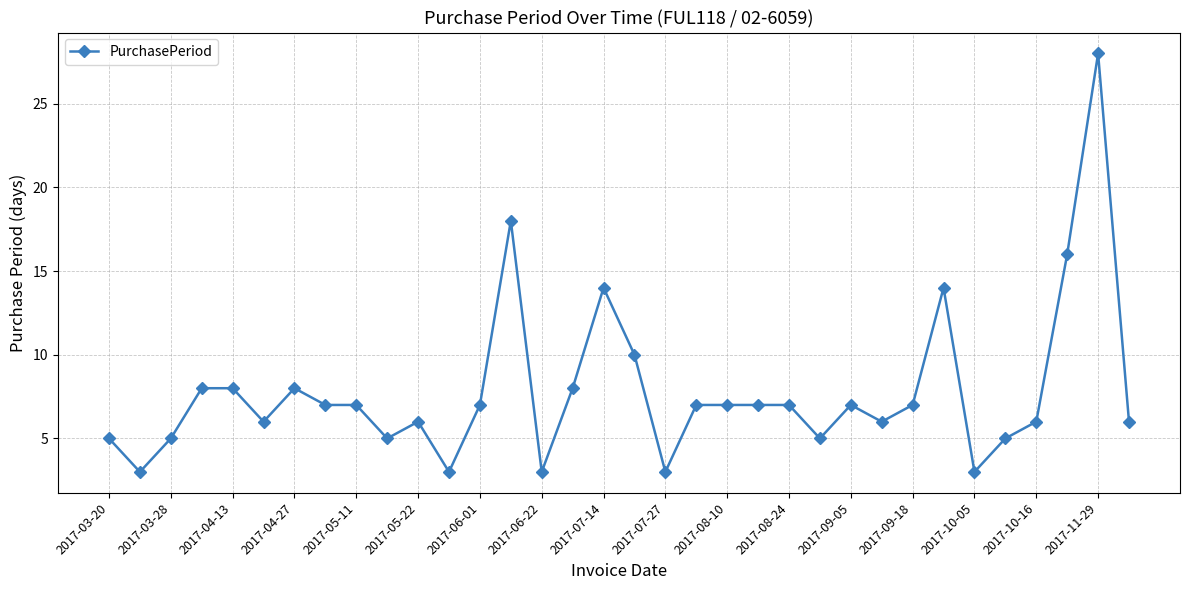

What is the difference between the maximum and minimum values?

25